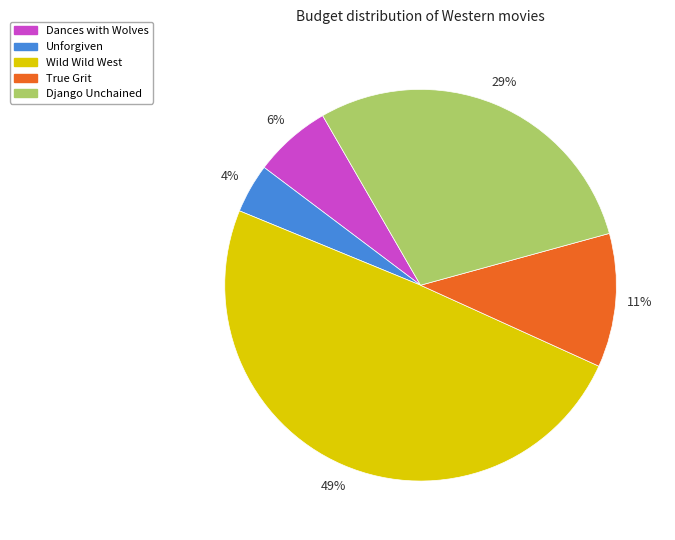

Which slice is the largest?

Wild Wild West